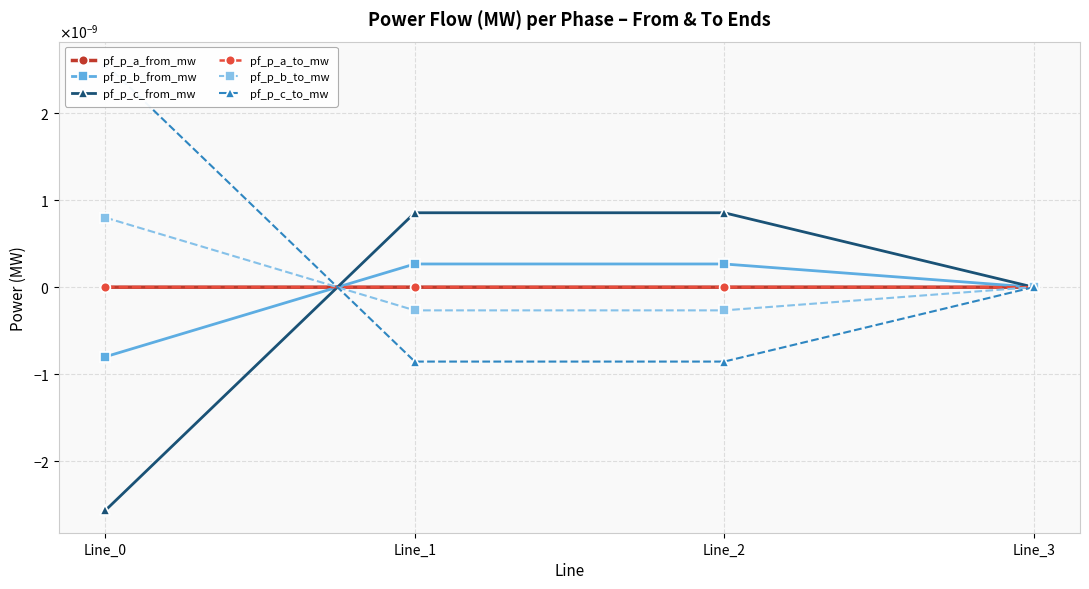

Which series changed the most between Line_1 and Line_2?

pf_p_b_to_mw